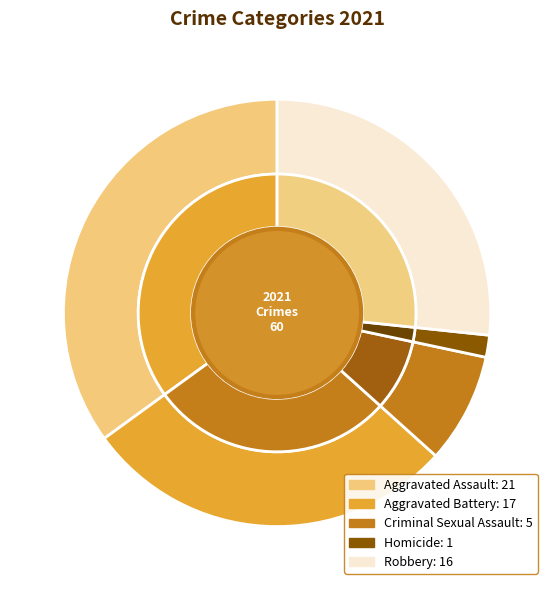

What portion of the pie excludes Criminal Sexual Assault?

91.7%